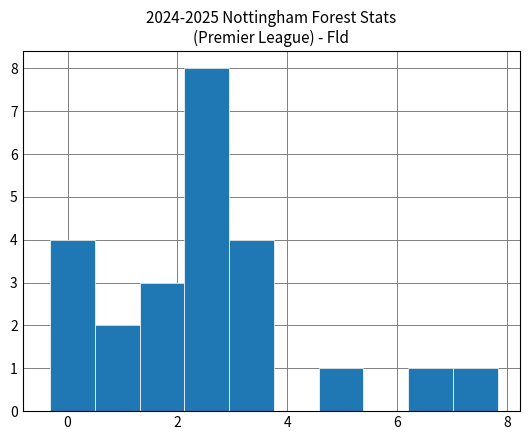

Reading left to right, list every bar in this chart as the range it spans on the x-axis followed by its height. Neither the bar edges nor the heights are printed on the chart, so give them approximately, as read against the axes.

-0.4 to 0.4: 4
0.4 to 1.4: 2
1.4 to 2.2: 3
2.2 to 3.0: 8
3.0 to 3.8: 4
3.8 to 4.6: 0
4.6 to 5.4: 1
5.4 to 6.2: 0
6.2 to 7.0: 1
7.0 to 7.8: 1